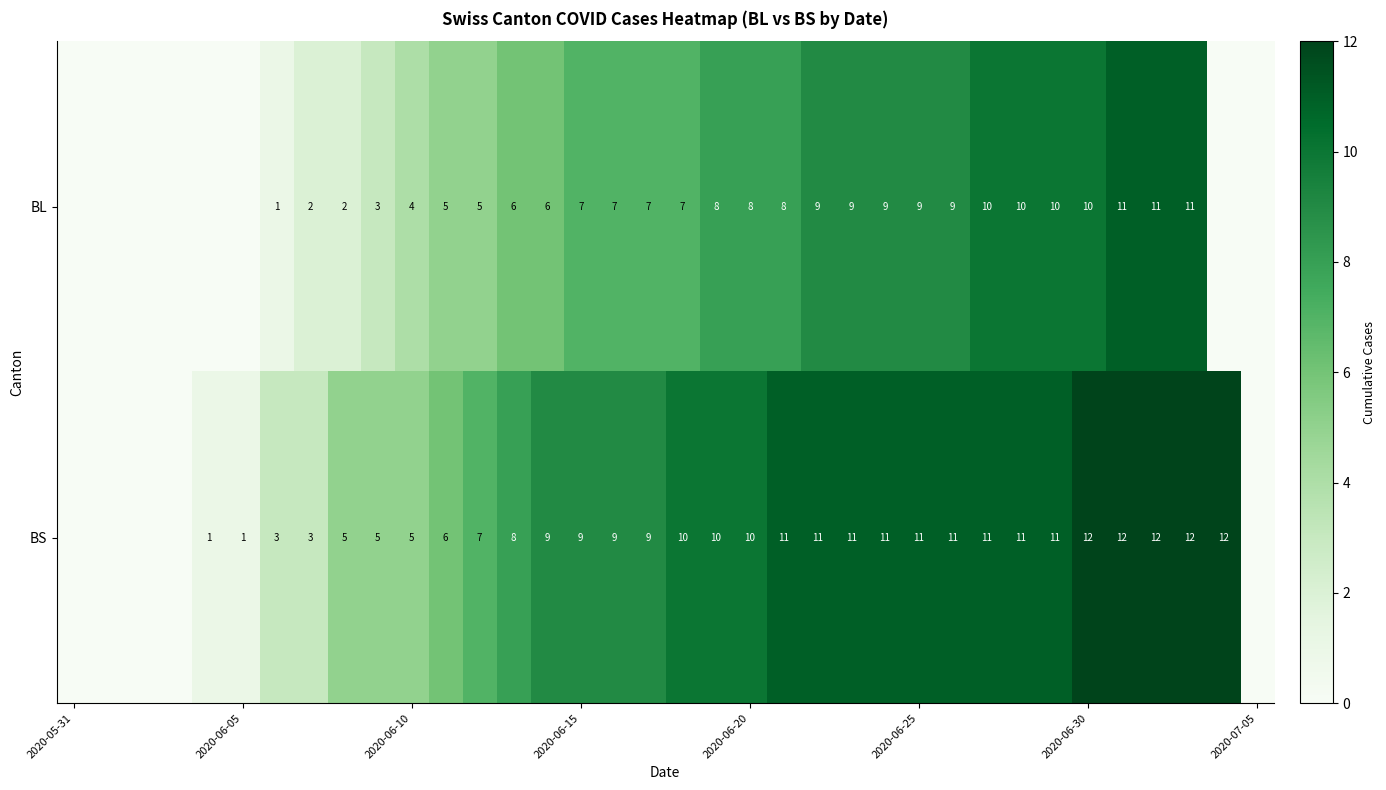

True or false: BS has a value of 15 at 2020-06-20.

False